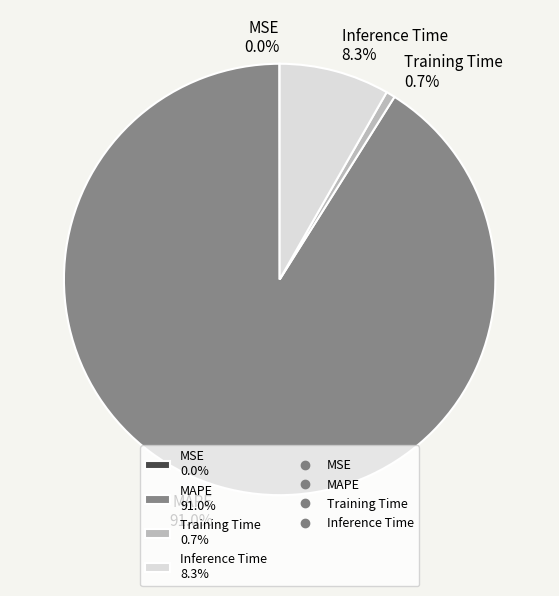

To the nearest percent, what is the difference between the MAPE and Inference Time slice percentages?

83%